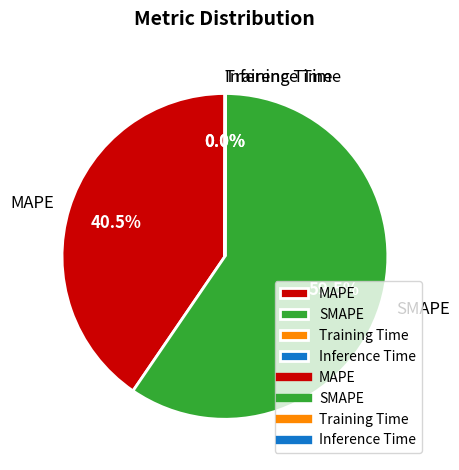

Which slice is the largest?

SMAPE